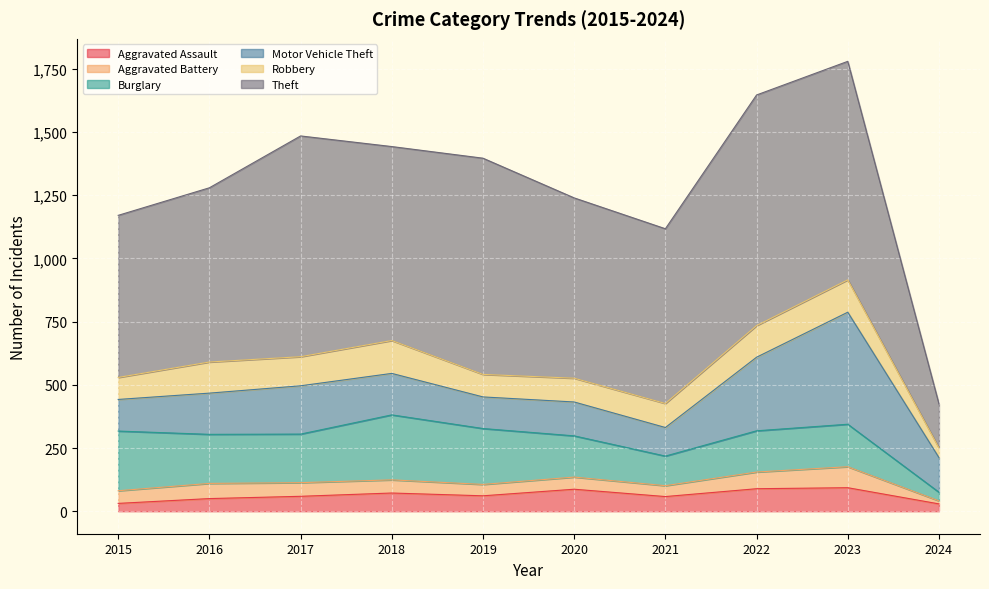

Does the chart display data point markers on the line(s)?

No